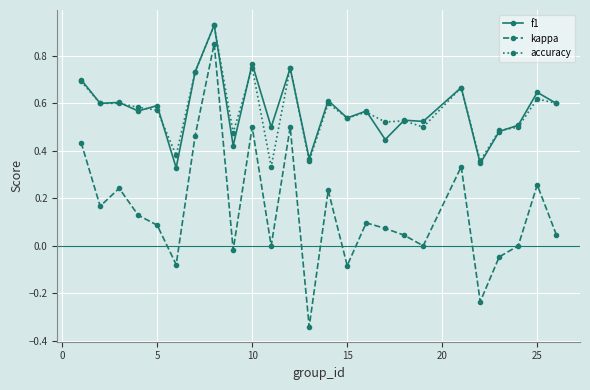

True or false: f1 and kappa cross at least once.

False